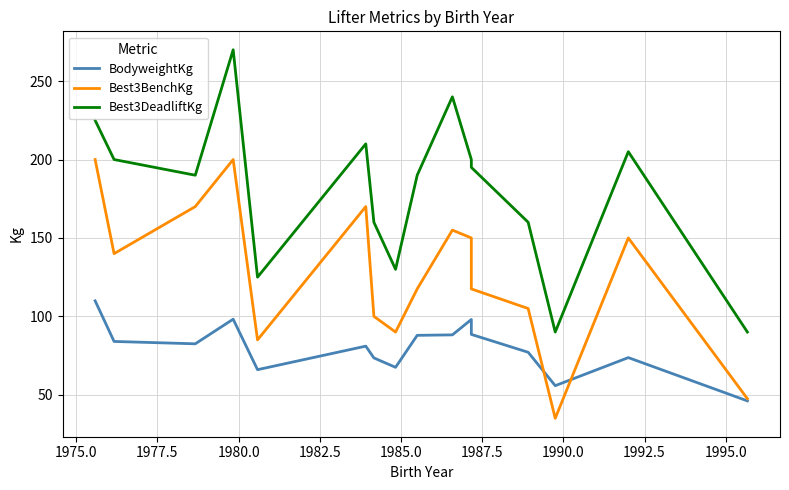

How many times do Best3BenchKg and BodyweightKg cross each other?

2